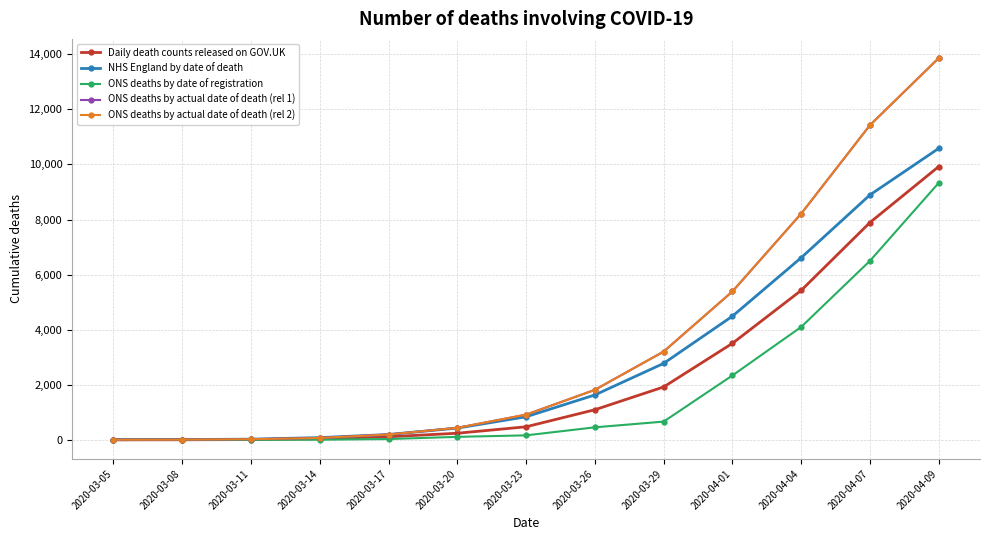

Which series has the widest spread of values?

ONS deaths by actual date of death (rel 2)